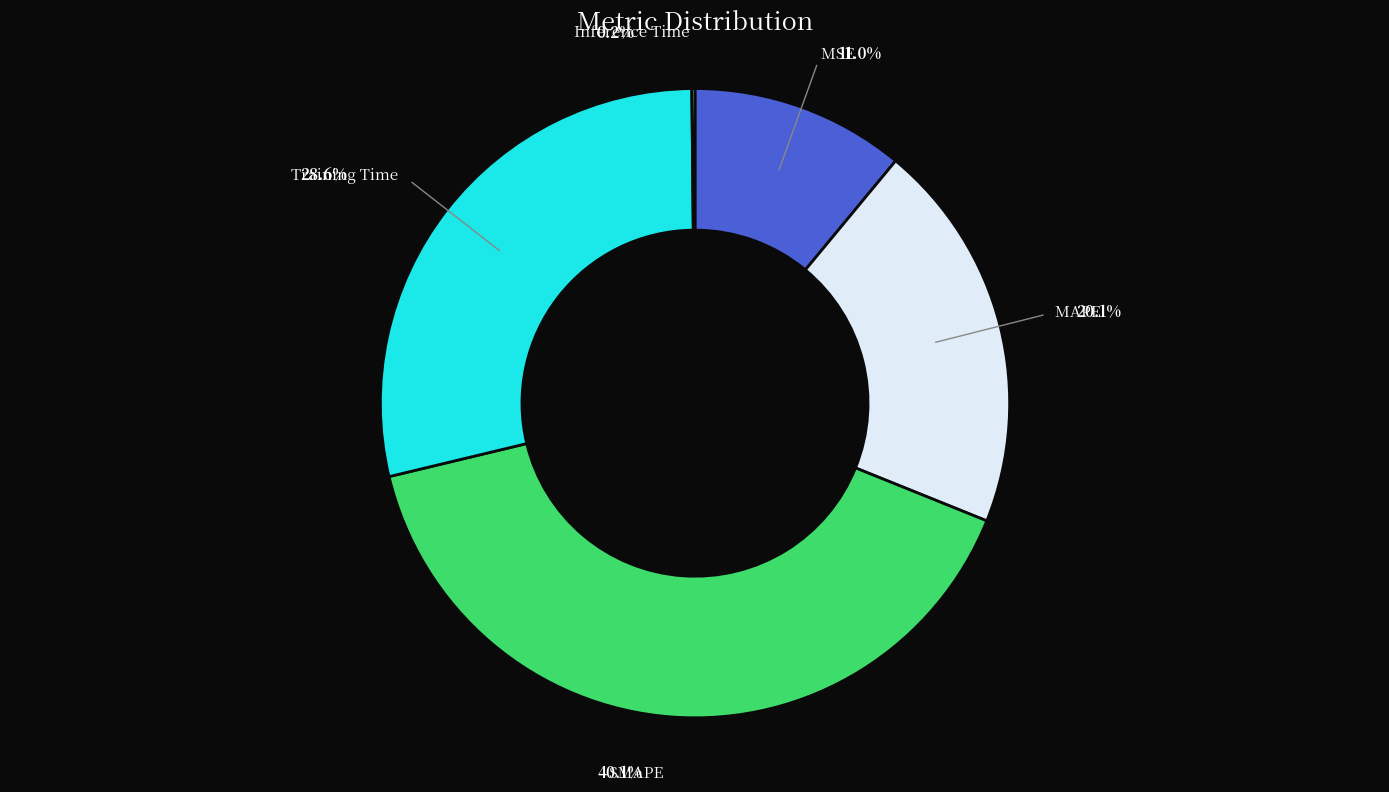

Count the number of slices in the pie.

5